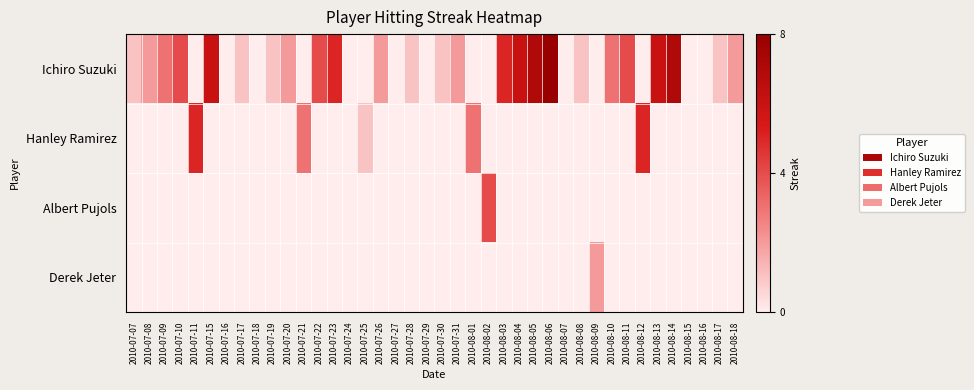

At which category is the sum across all series the highest?

2010-08-06